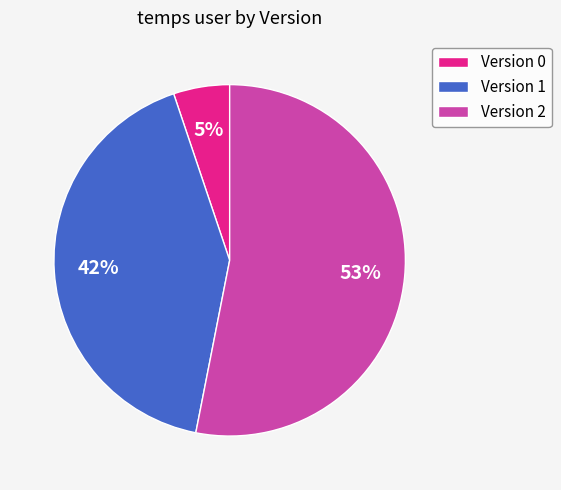

Is Version 0 the majority of the pie?

No